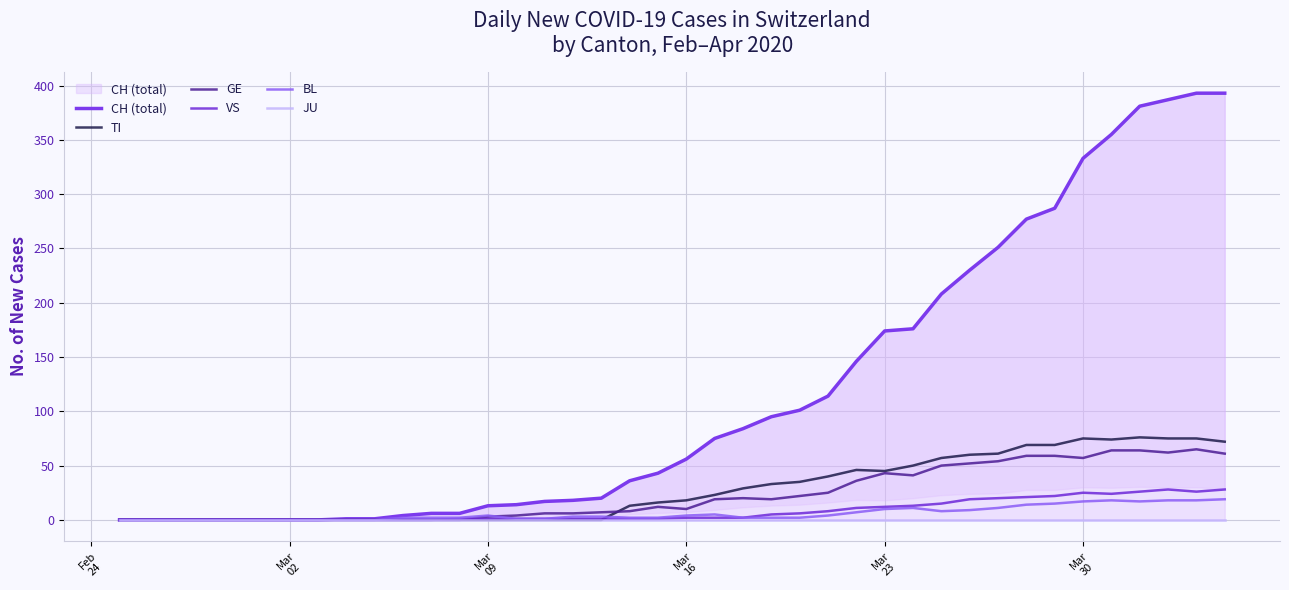

How many data points in GE are less than 12?

20